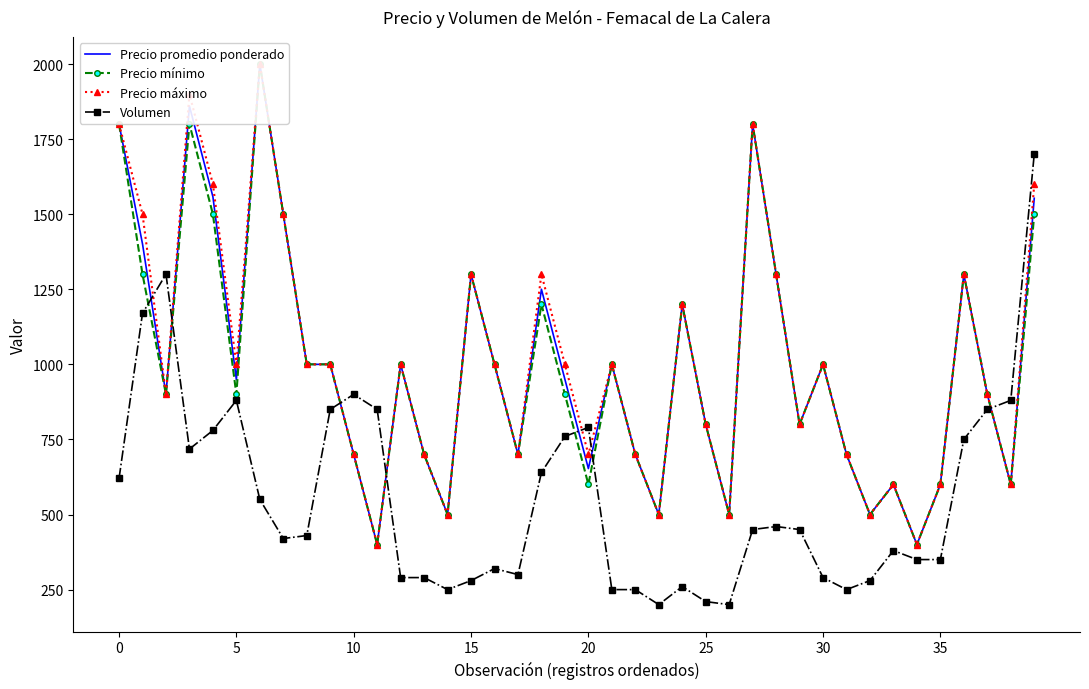

Is it true that Precio máximo equals 600 at 35?

True